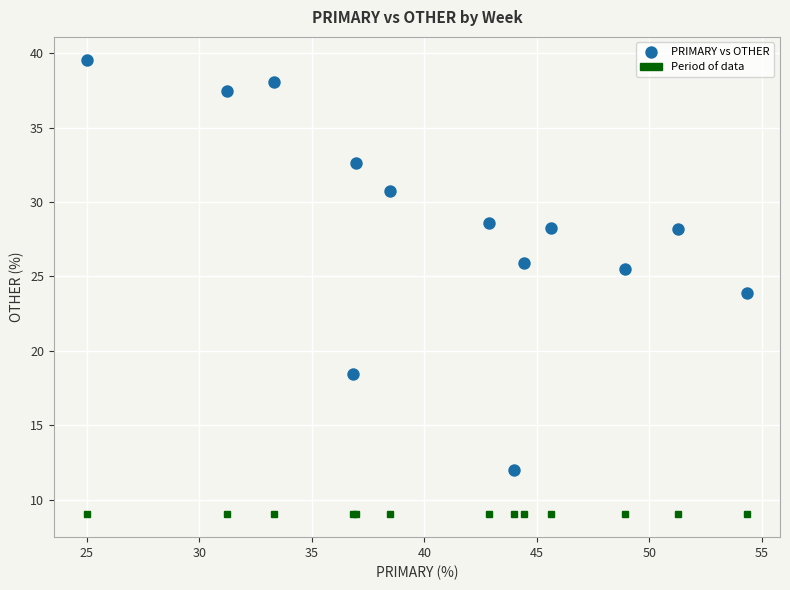

What Y value in the scatter plot is closest to 25?

25.5